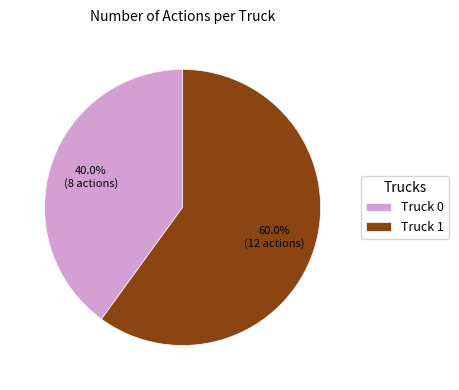

To the nearest percent, what is the combined percentage of Truck 1 and Truck 0?

100%